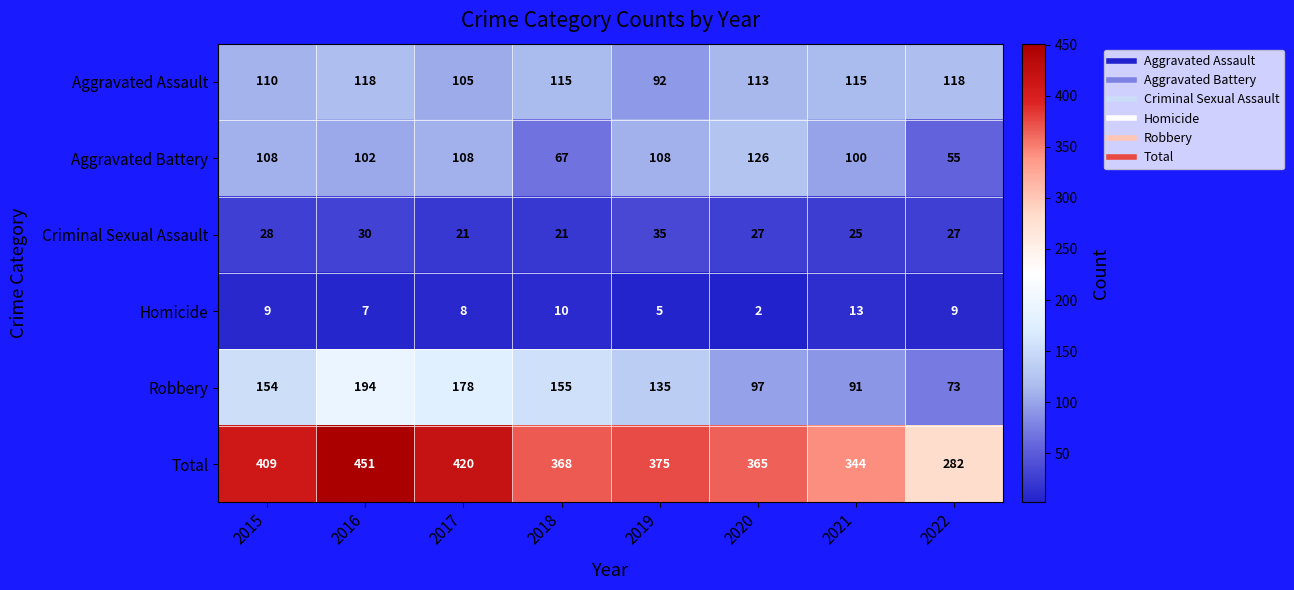

What is the sum of the Aggravated Battery values at 2017 and 2021?

208